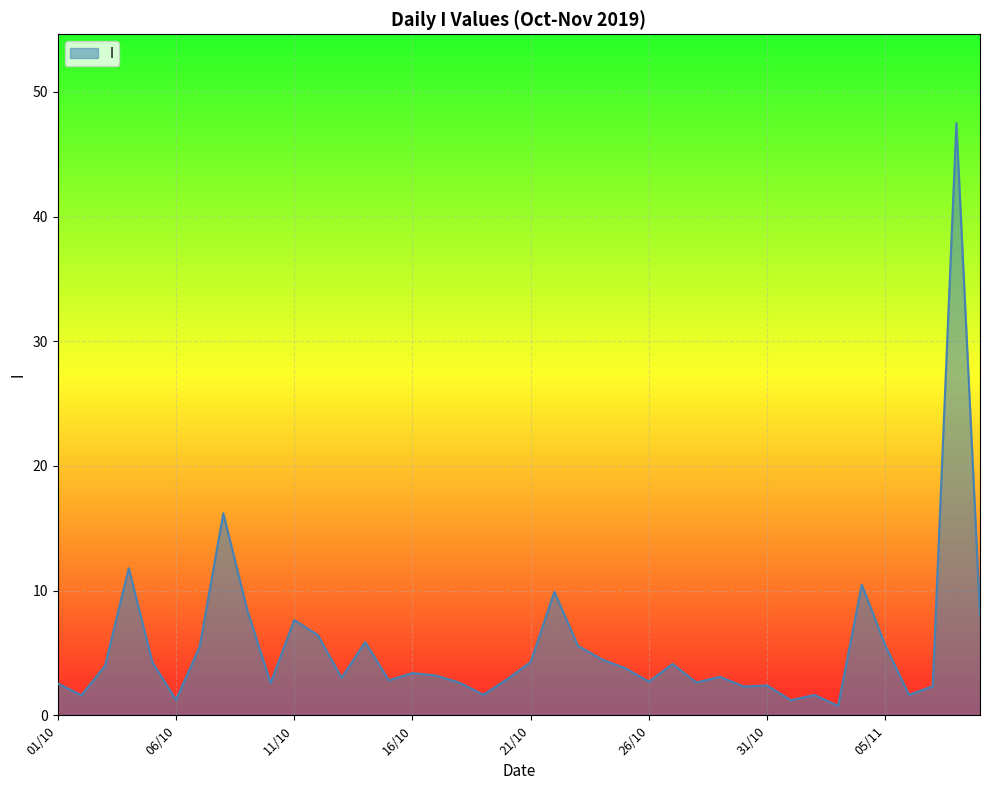

What is the difference between the maximum and minimum values?

46.7